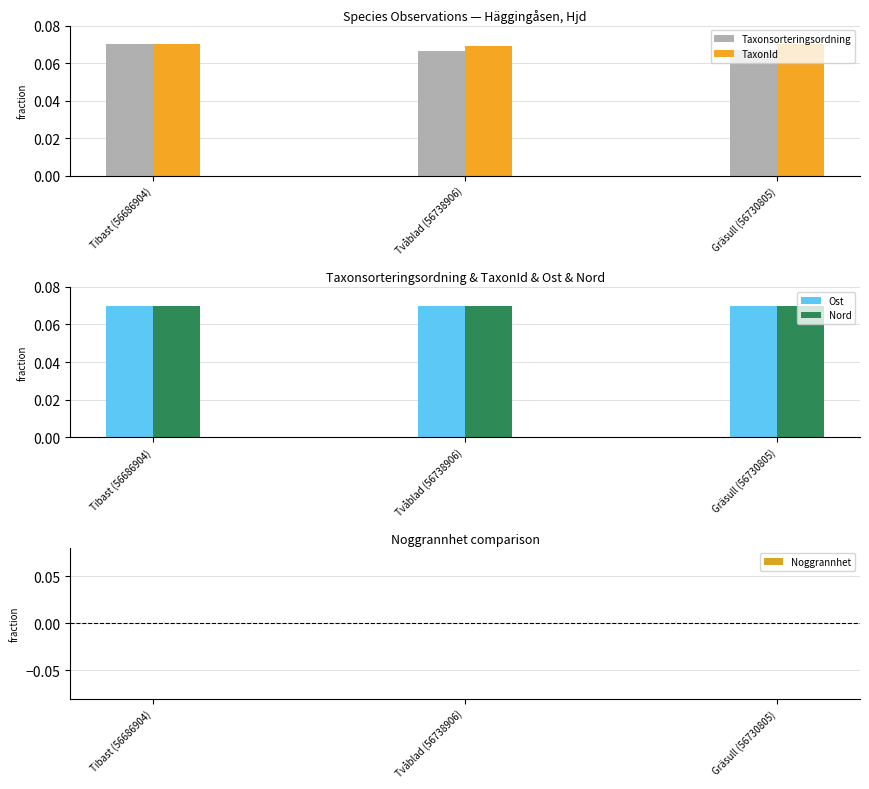

What is the total value across all series at Tibast (56686904)?

0.3